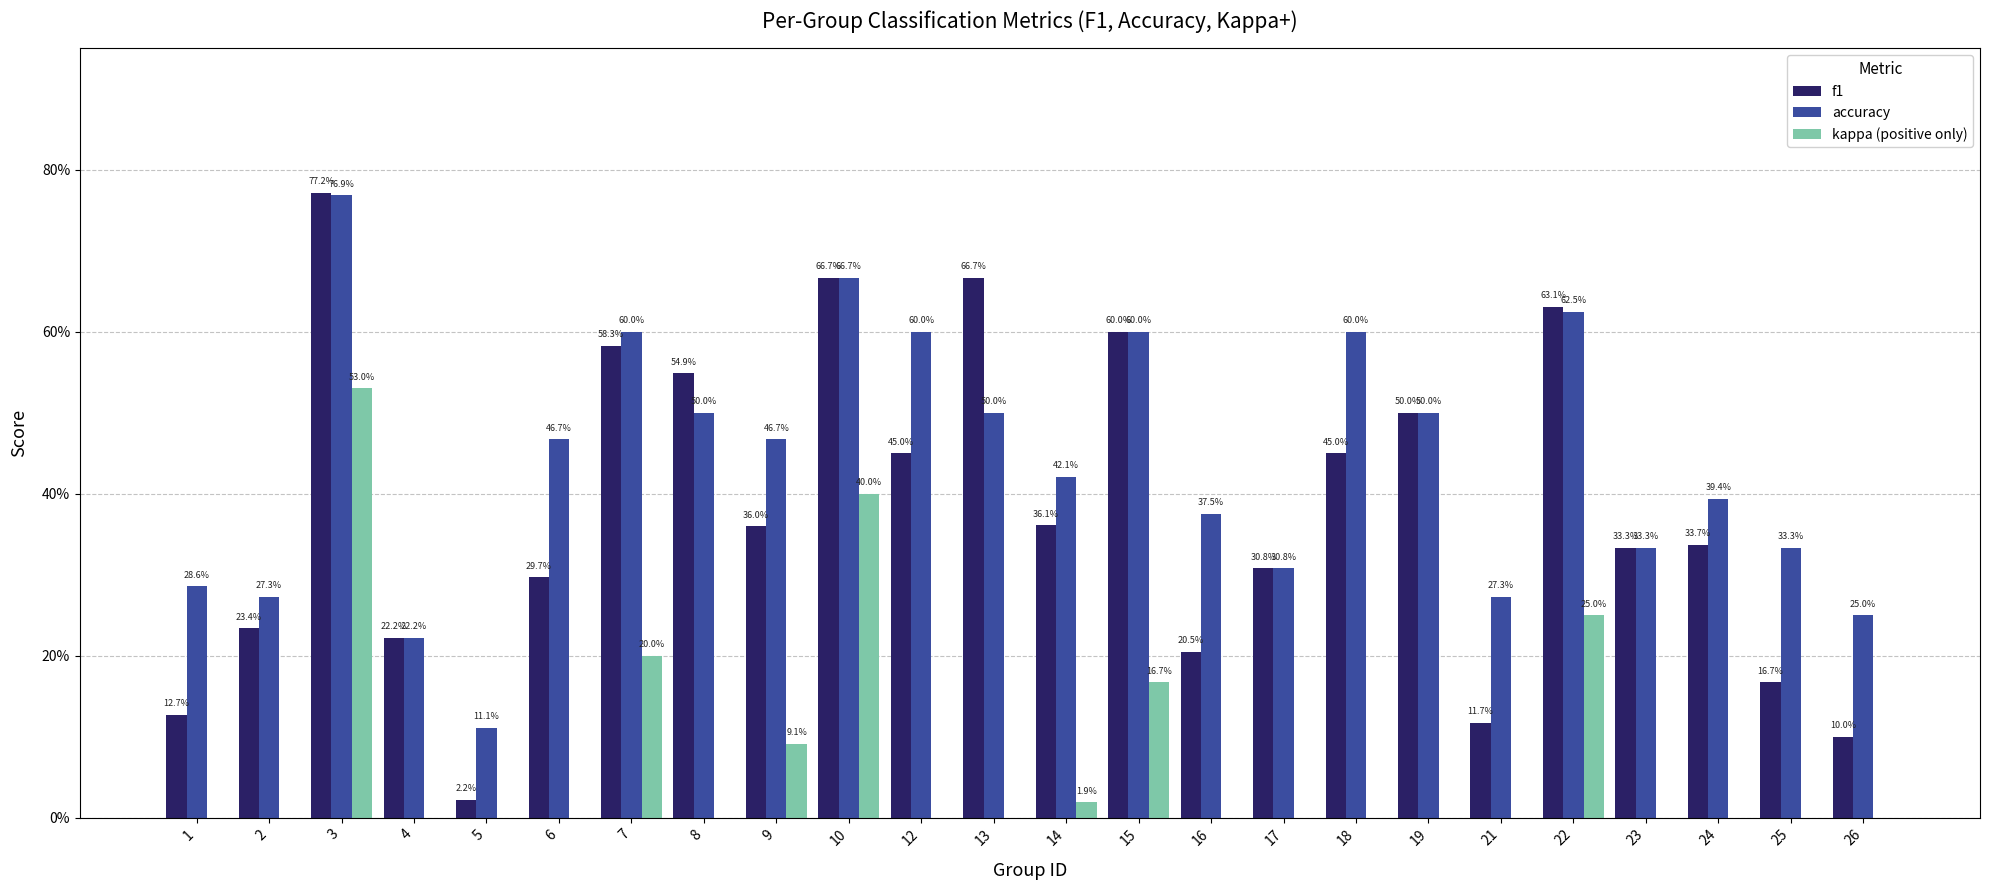

What are all the series names shown in the legend?

f1, accuracy, kappa (positive only)